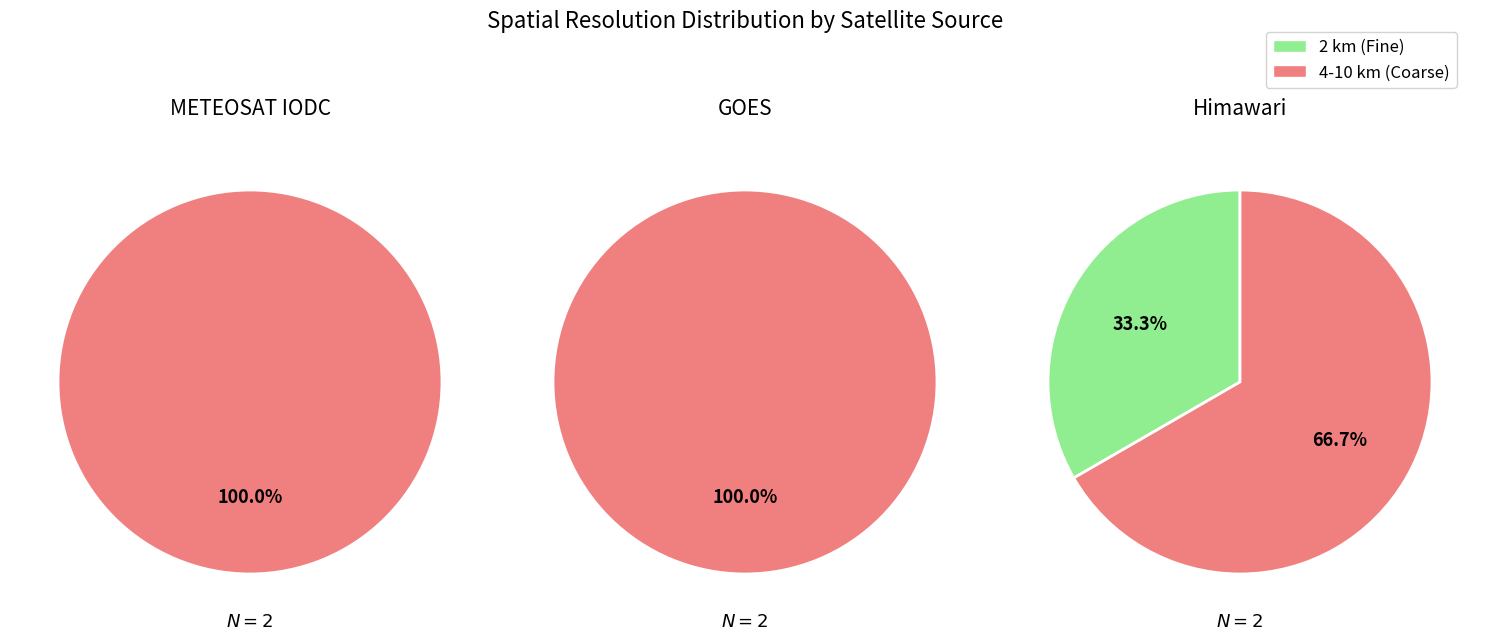

Is 5 the majority of the pie?

No